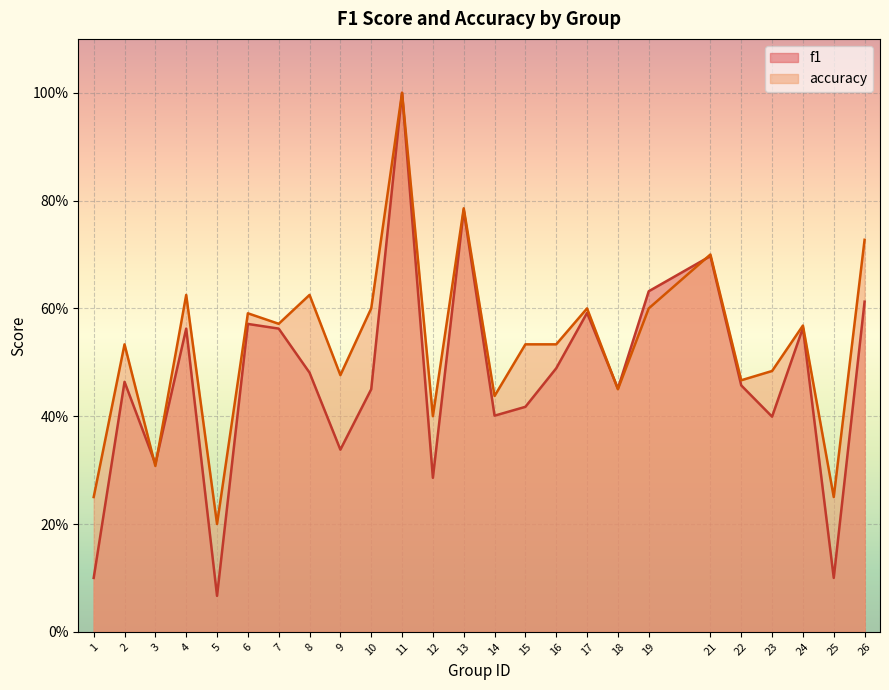

What is the maximum value for accuracy?

1.0